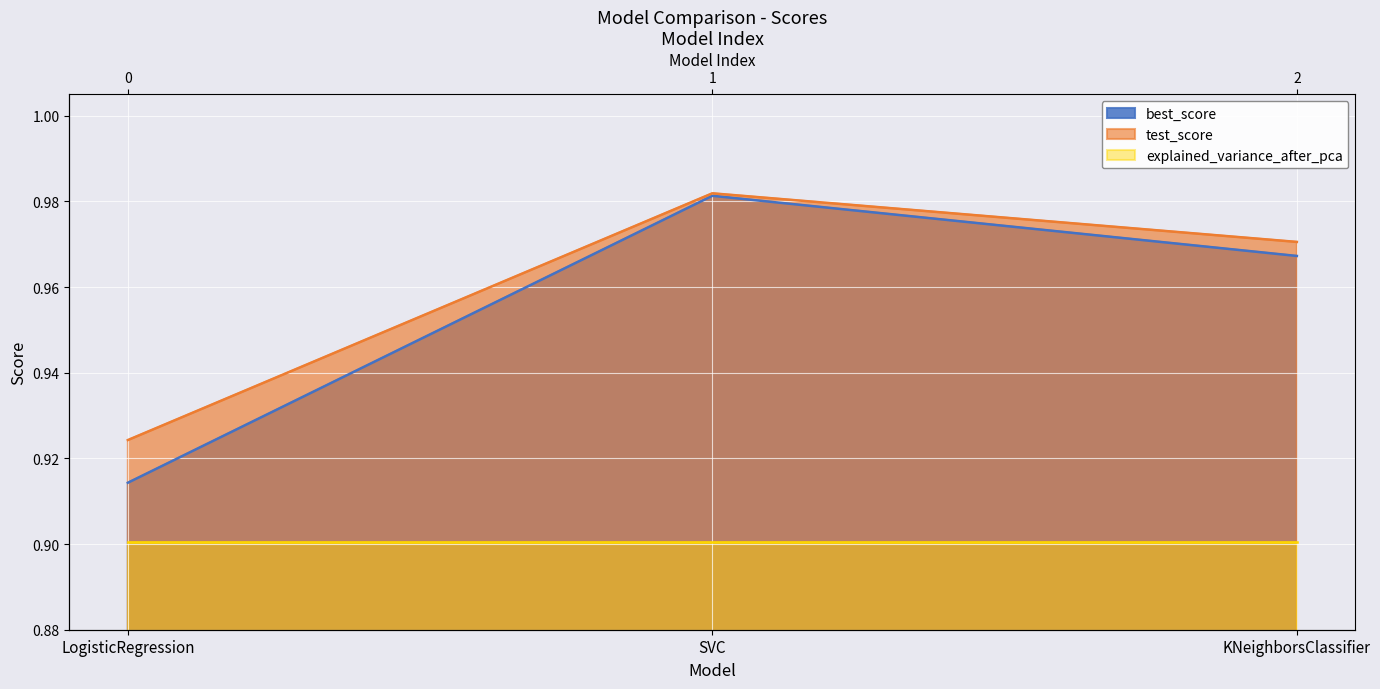

At which label is best_score closest to 0?

LogisticRegression